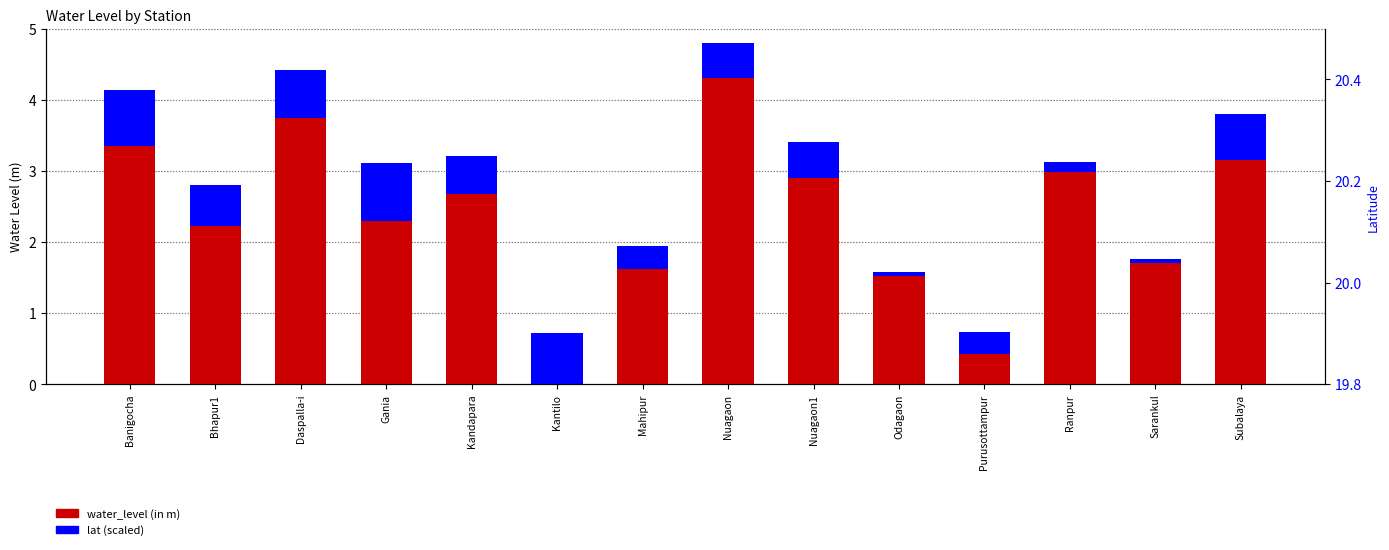

What are all the series names shown in the legend?

water_level (in m), lat (scaled)